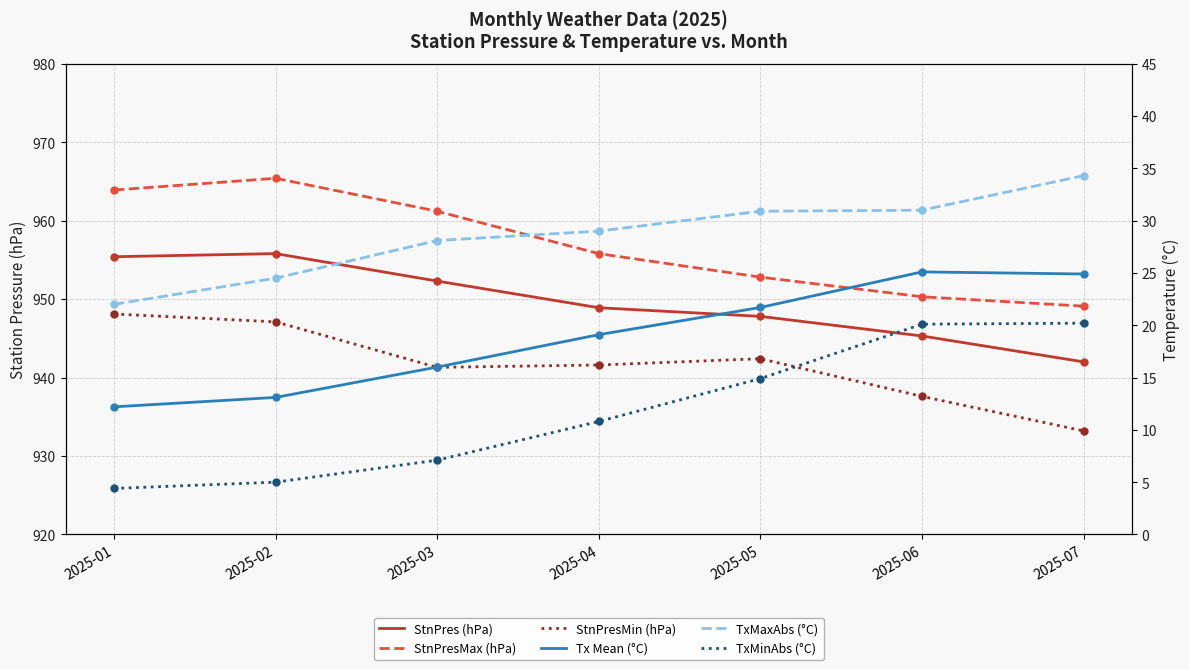

The value of Tx Mean (°C) at 2025-04 is 19.1. True or false?

True